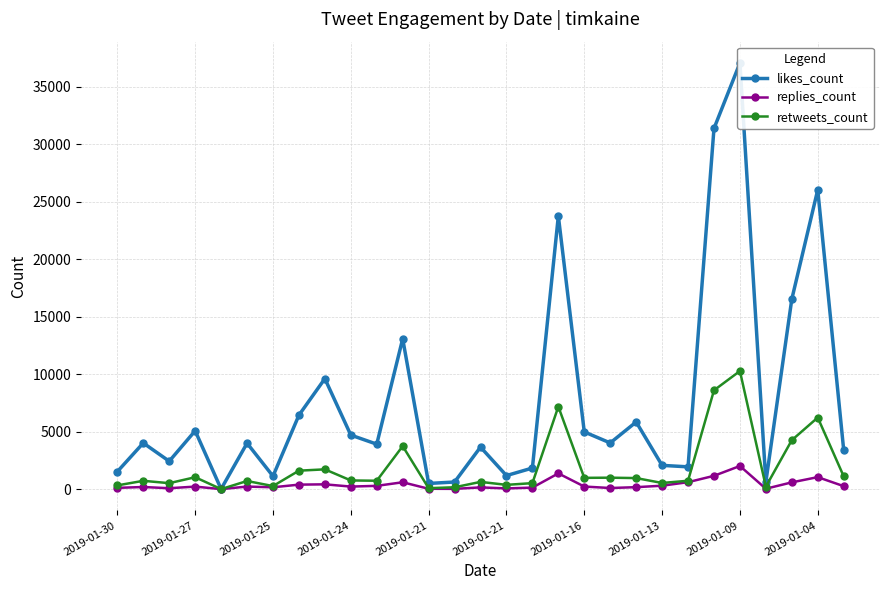

Between 12 and 15, which series saw the biggest shift?

likes_count